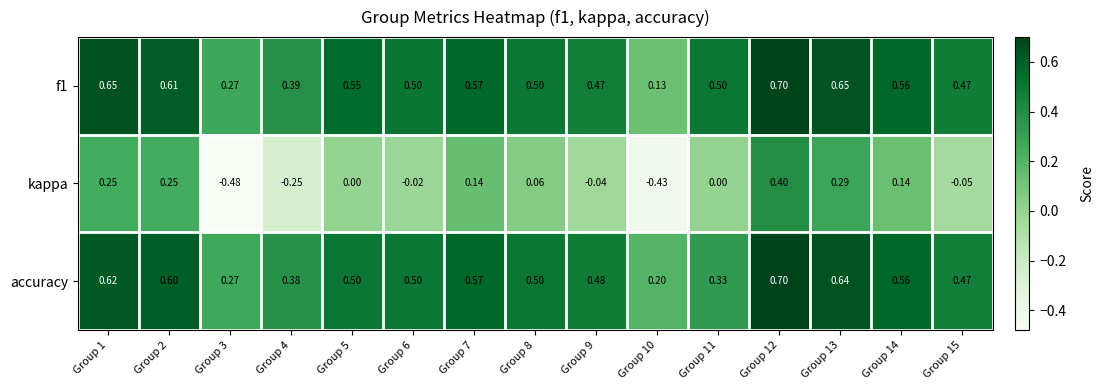

Is the value of f1 at Group 8 greater than the value of accuracy at Group 2?

No